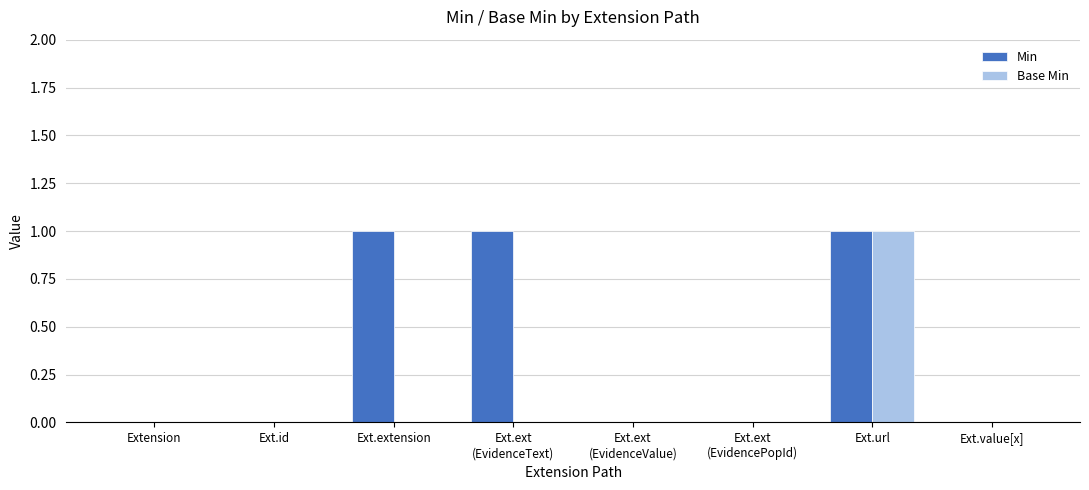

True or false: Min has a value of 0 at Extension.

True